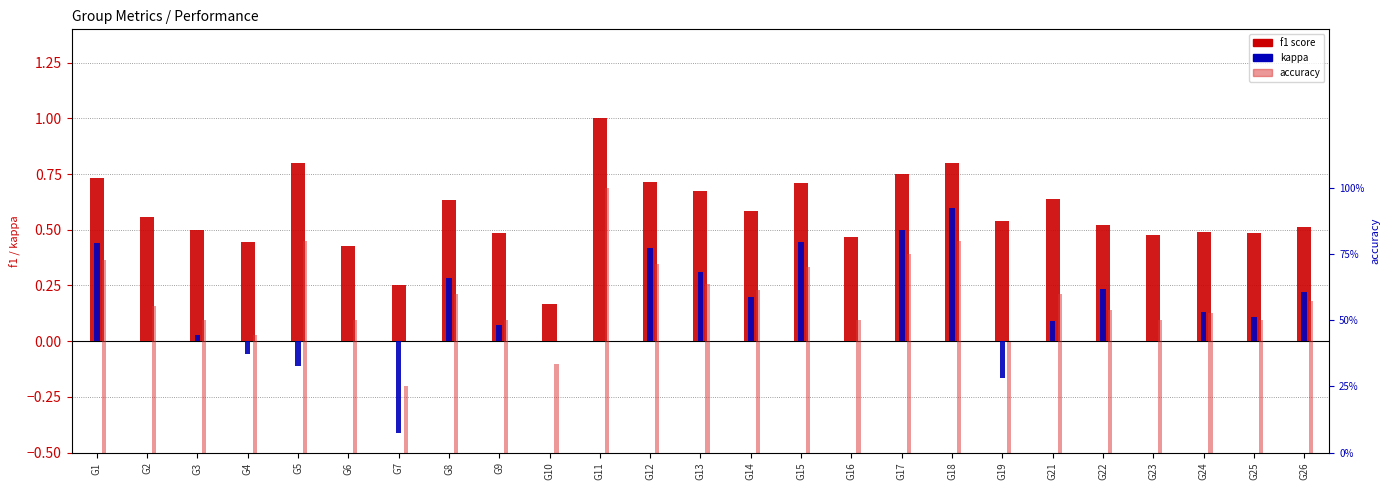

What is the value of the accuracy bar at the 12th from the left?

0.7